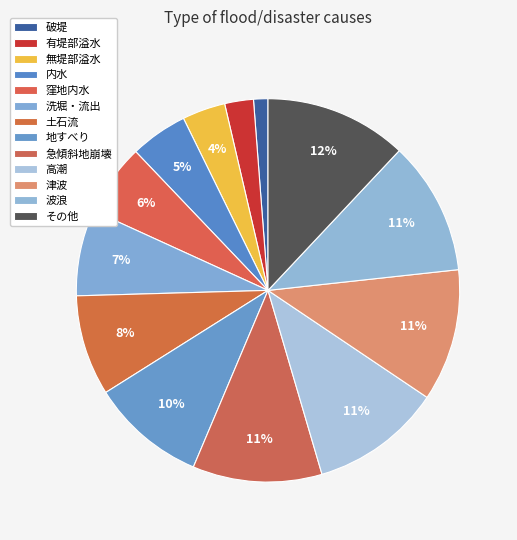

To the nearest percent, what is the difference between the 地すべり and 津波 slice percentages?

1%